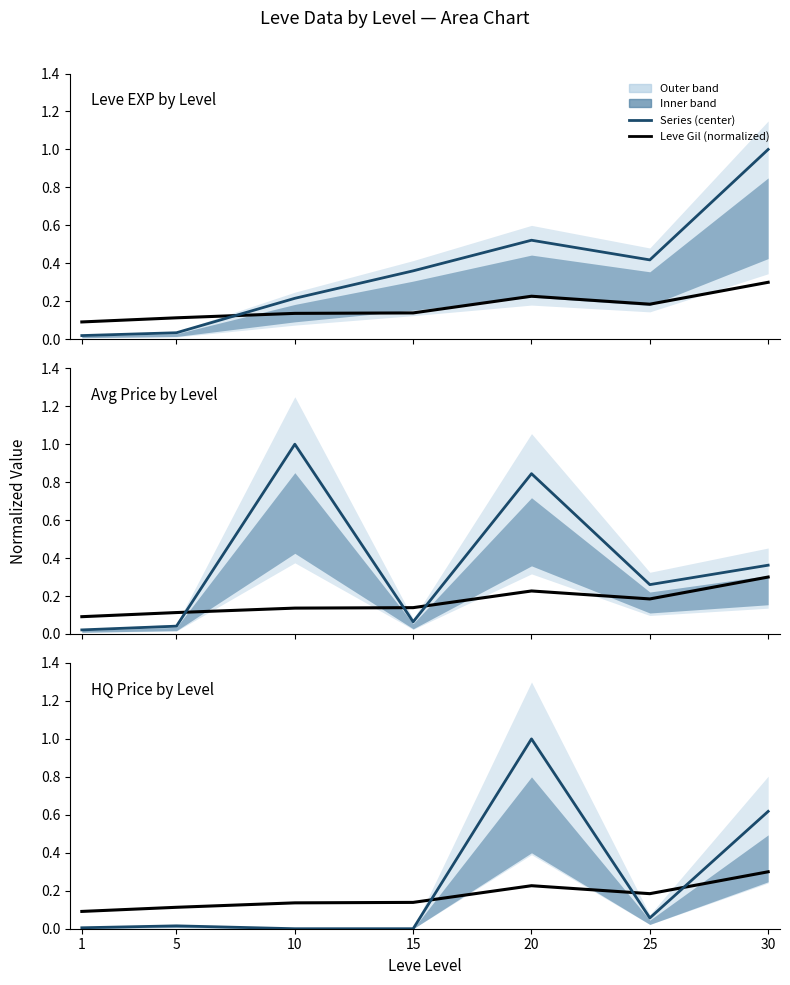

The value of currentAveragePrice at 10 is 1.0. True or false?

True